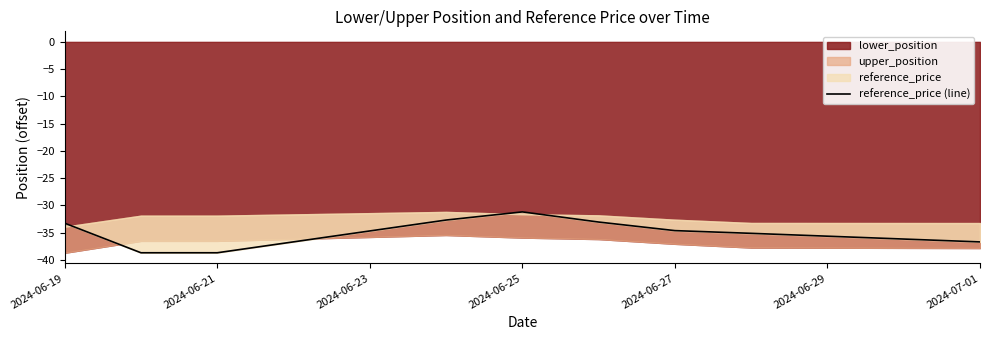

True or false: the data shows -33.3 at 2024-06-19.

True